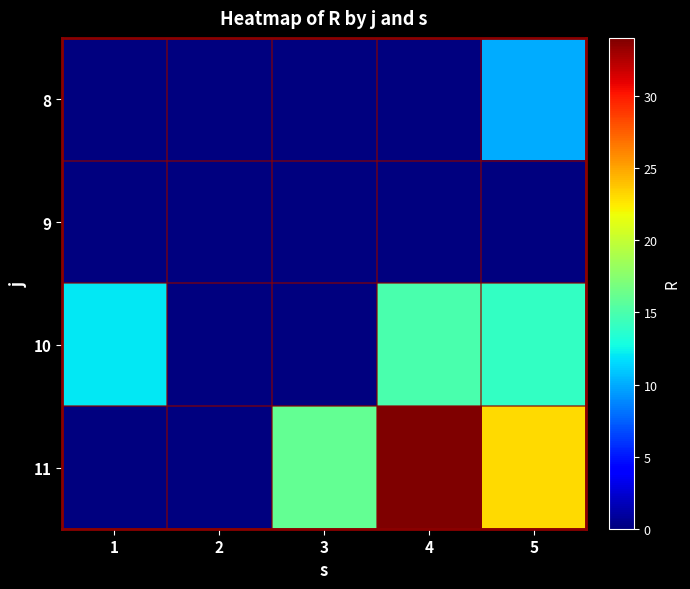

What is the total value across all series at 3?

16